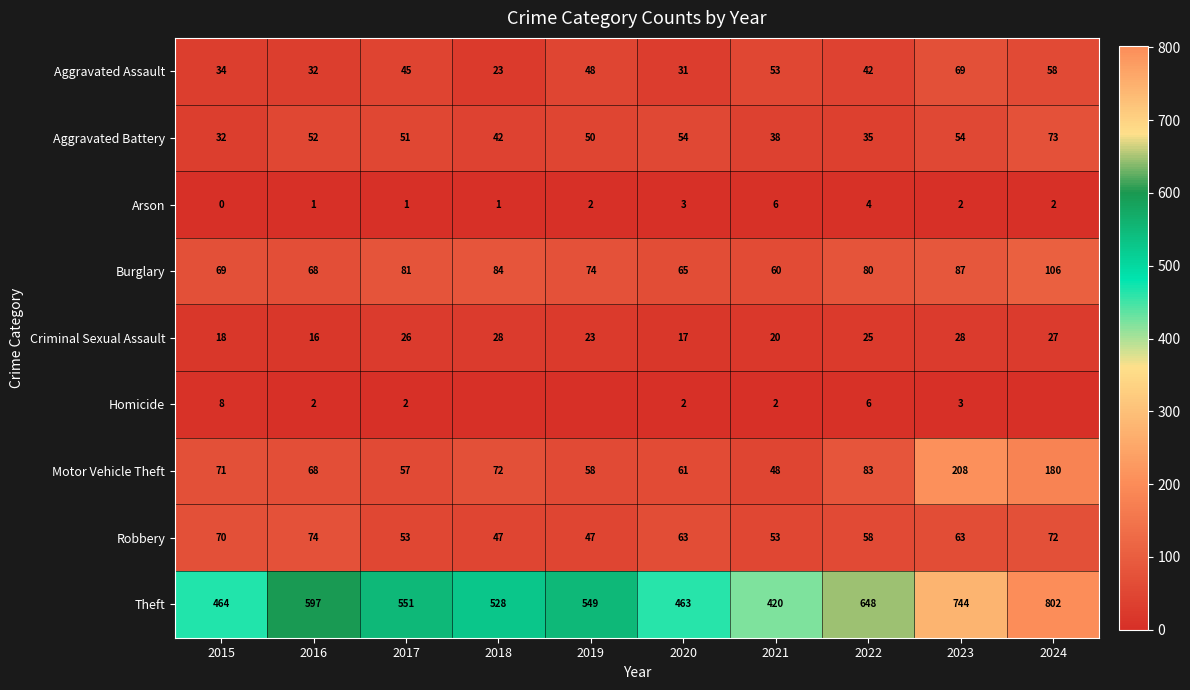

At 2023, list the series in order from largest to smallest.

Theft, Motor Vehicle Theft, Burglary, Aggravated Assault, Robbery, Aggravated Battery, Criminal Sexual Assault, Homicide, Arson